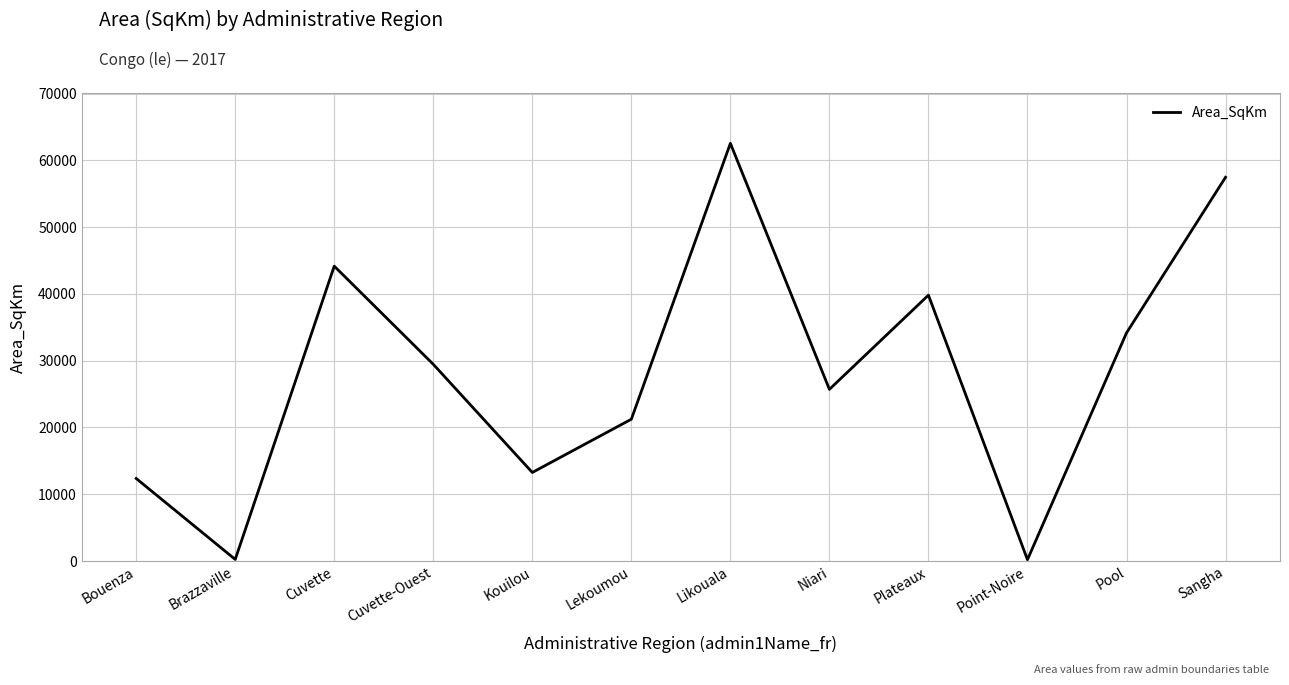

How many distinct data groups are displayed?

1